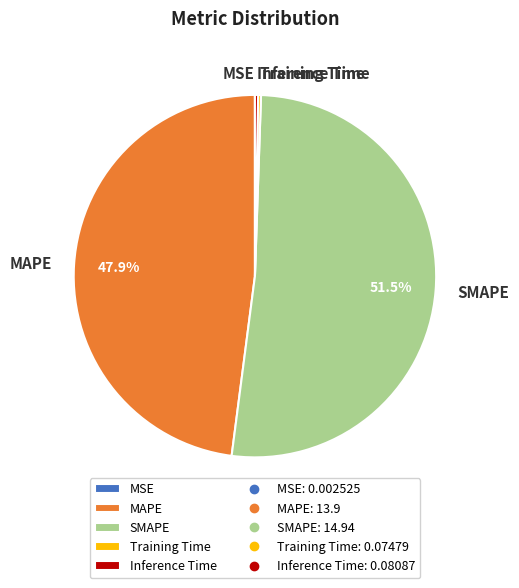

Which category has the biggest portion of the pie?

SMAPE